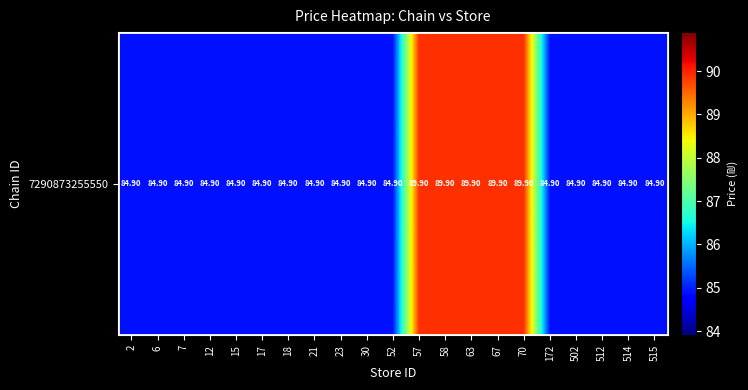

Approximately how many times larger is the value at 18 compared to 512?

1.0